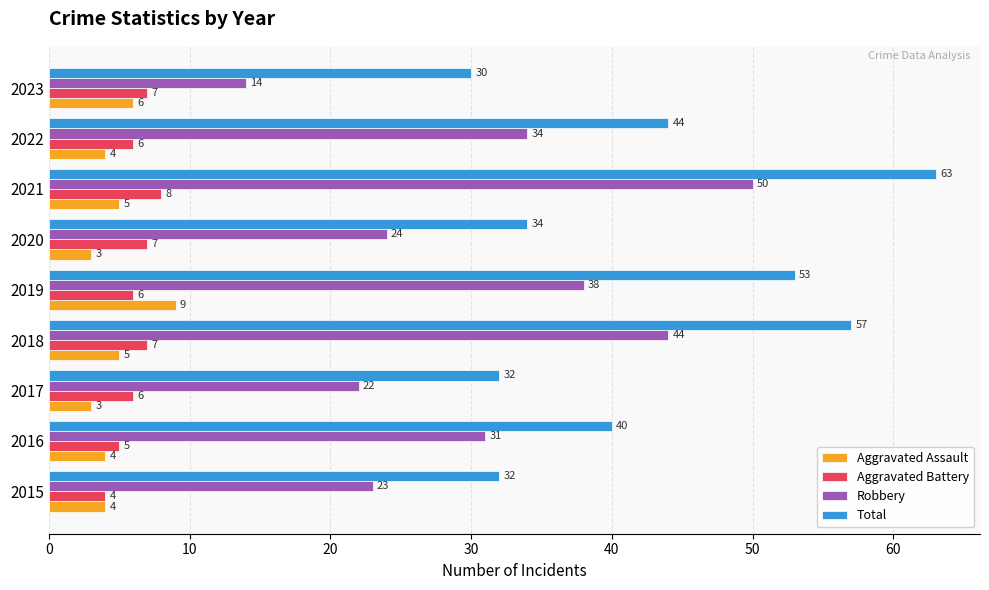

At which category is the sum across all series the highest?

2021